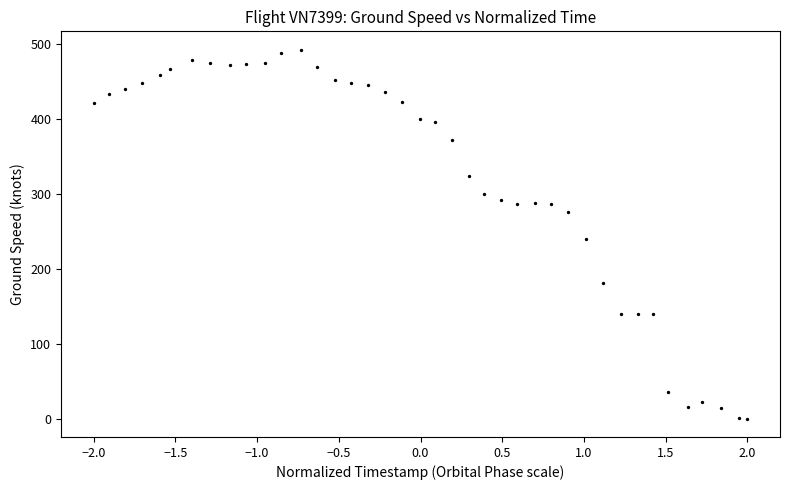

What Y value in the scatter plot is closest to 246?

239